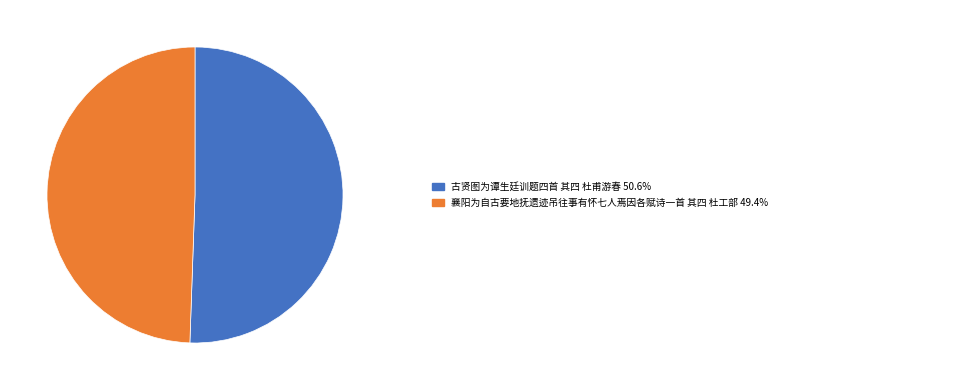

Does any single category account for the majority?

Yes